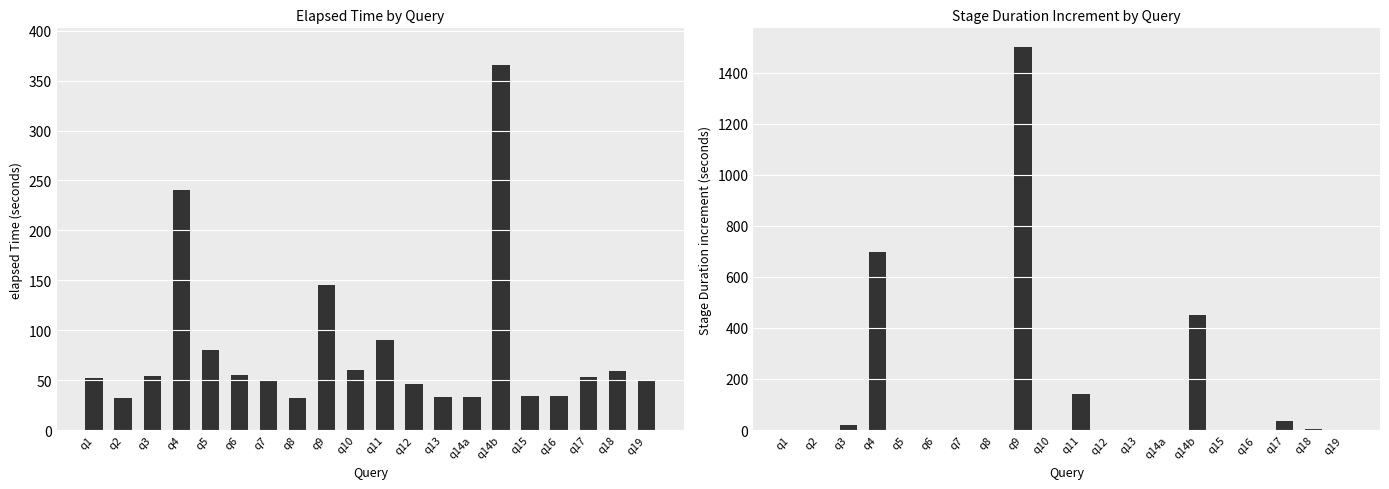

Reading left to right, transcribe all the data shown in this chart.

elapsedTime: q1=52.4	q2=32.4	q3=53.7	q4=240.4	q5=80.3	q6=55.1	q7=49.0	q8=32.2	q9=145.5	q10=60.0	q11=89.8	q12=45.9	q13=32.9	q14a=33.3	q14b=365.8	q15=34.1	q16=33.6	q17=53.6	q18=58.8	q19=49.1
stageDuration increment: q1=0.0	q2=0.0	q3=19.5	q4=698.7	q5=0.0	q6=0.0	q7=0.0	q8=0.0	q9=1498.7	q10=0.0	q11=139.5	q12=0.0	q13=0.0	q14a=0.4	q14b=449.6	q15=0.0	q16=0.0	q17=34.5	q18=4.5	q19=0.0